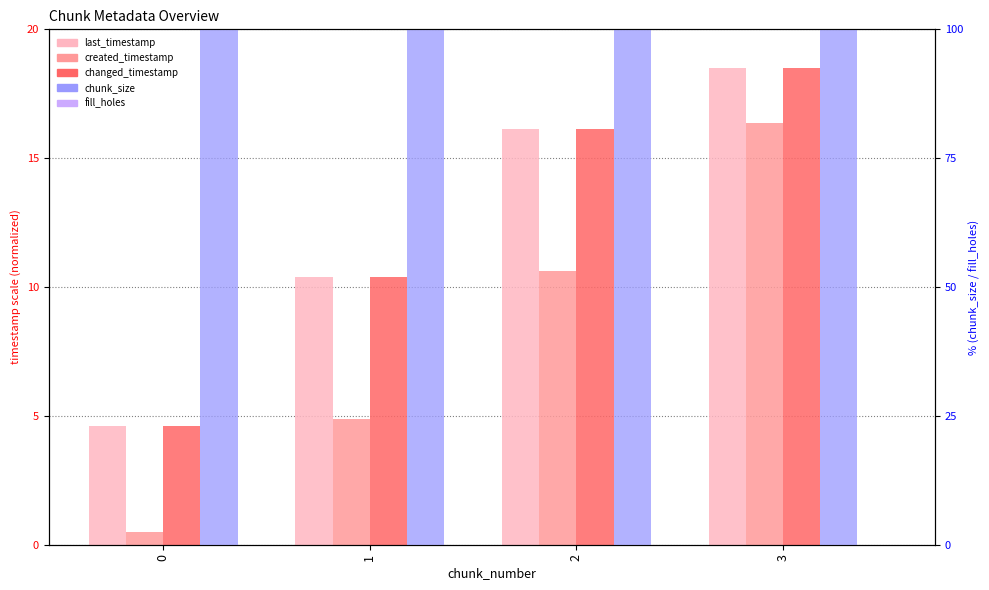

What are all the series names shown in the legend?

last_timestamp, created_timestamp, changed_timestamp, chunk_size, fill_holes